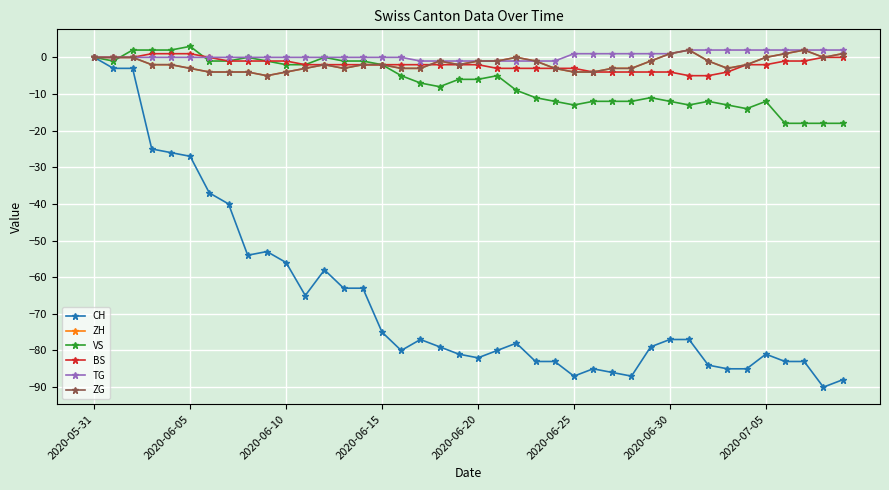

True or false: TG and CH intersect in this chart.

False